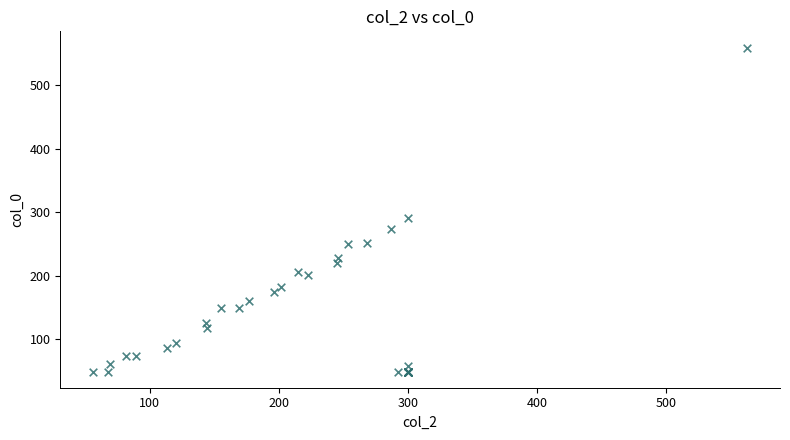

What Y value in the scatter plot is closest to 304?

291.6